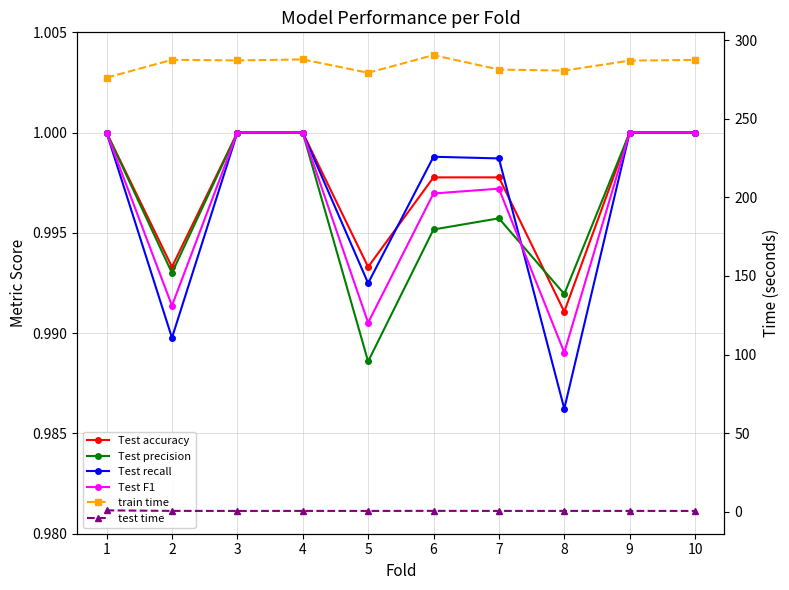

How many categories are shown in the chart?

10